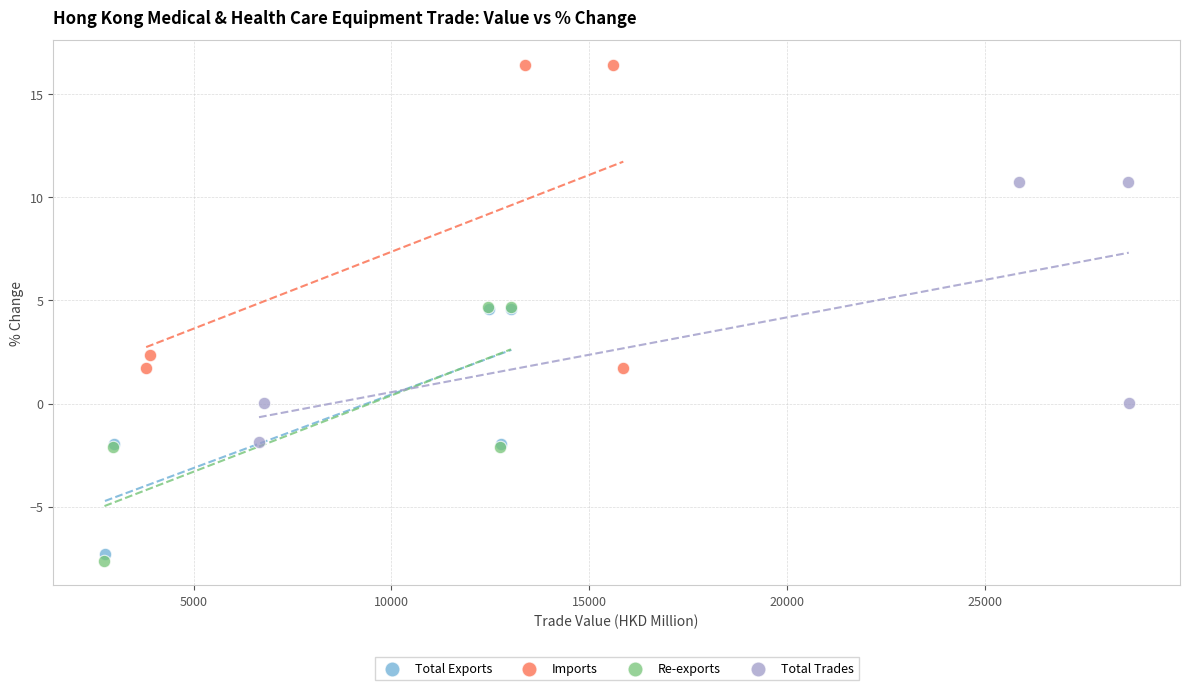

Which series reaches the maximum Y coordinate?

Imports